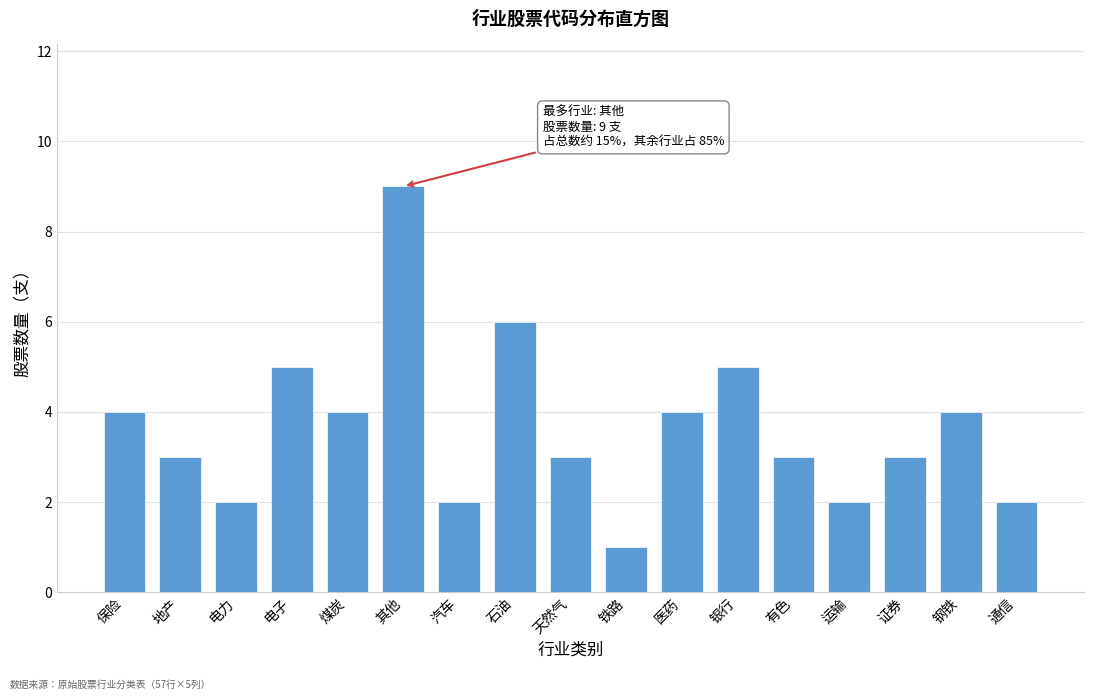

Reading left to right, what are all the values shown in this chart?

4	3	2	5	4	9	2	6	3	1	4	5	3	2	3	4	2